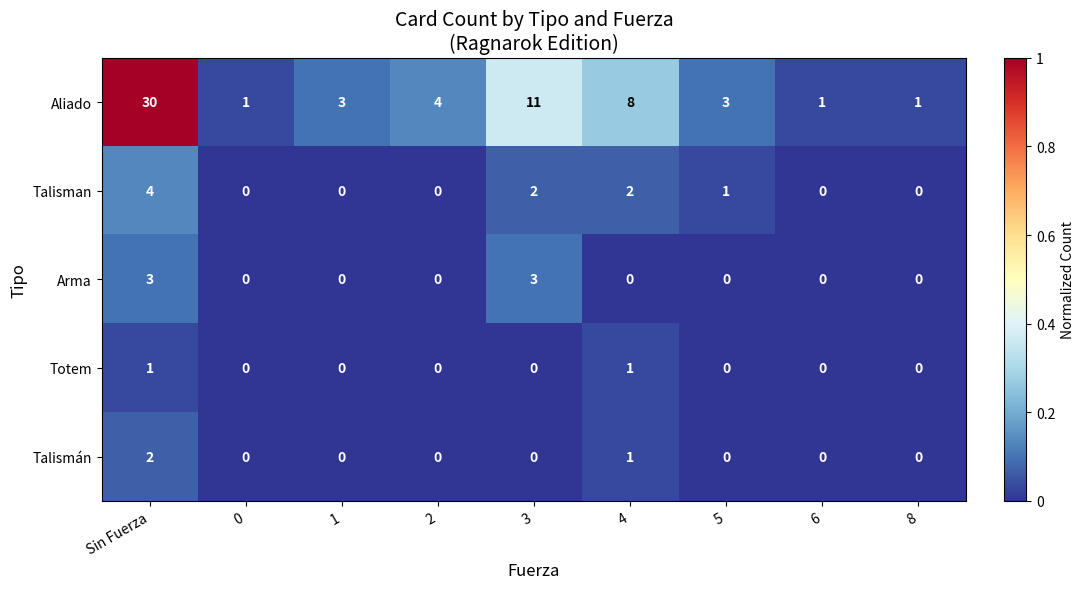

List the series in order of their peak value, lowest first.

Totem, Talismán, Arma, Talisman, Aliado